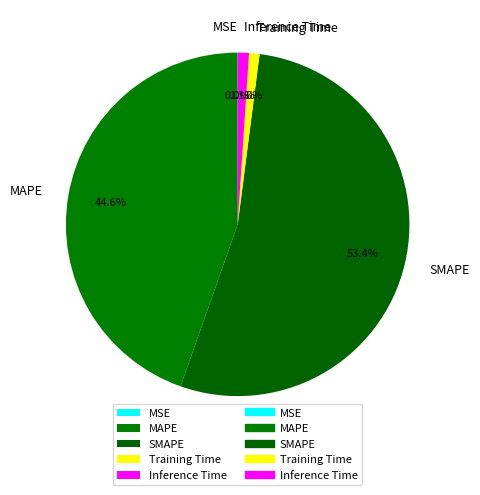

What is the total percentage of SMAPE and Training Time?

54.3%